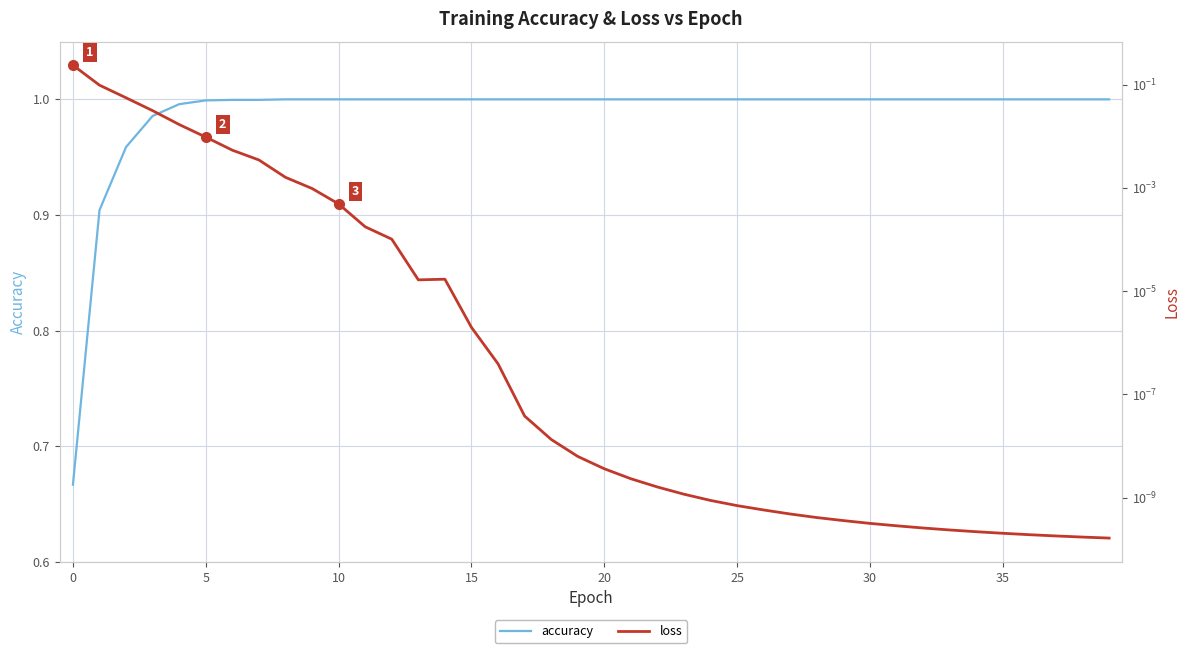

Which series changed the most between 17 and 37?

loss